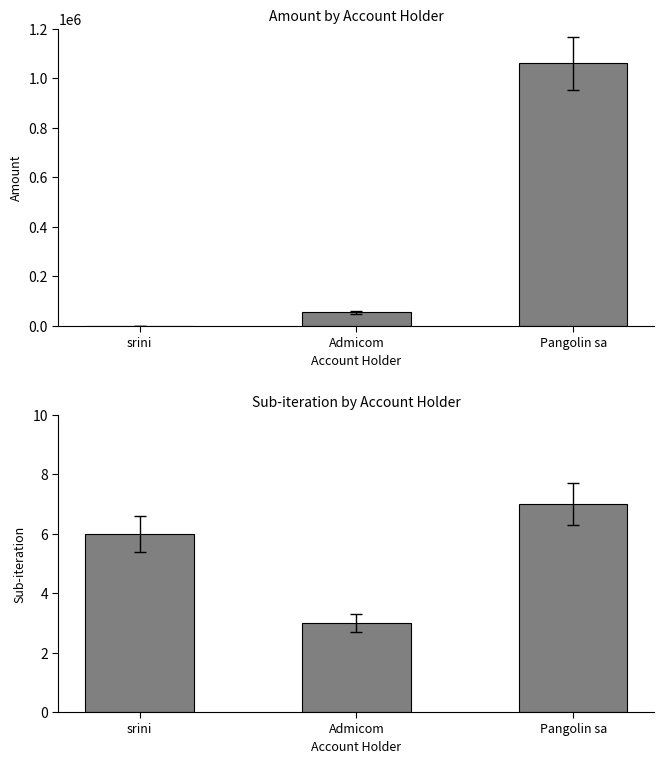

Between Admicom and Pangolin sa, which is larger?

Pangolin sa